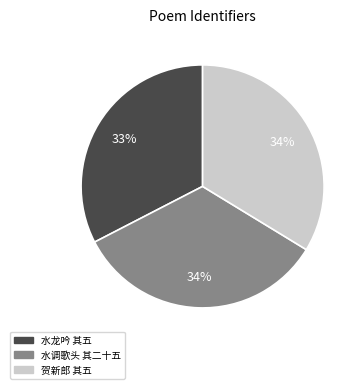

To the nearest percent, what is the difference between the largest and smallest slice percentages?

1%